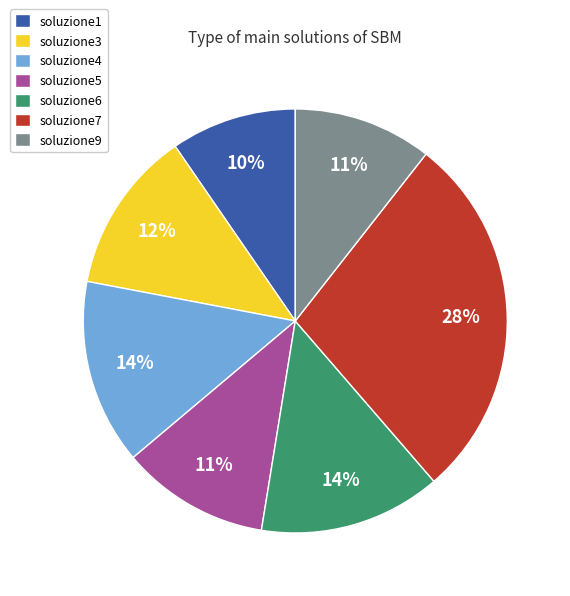

Is the sum of soluzione4 and soluzione3 greater than half?

No